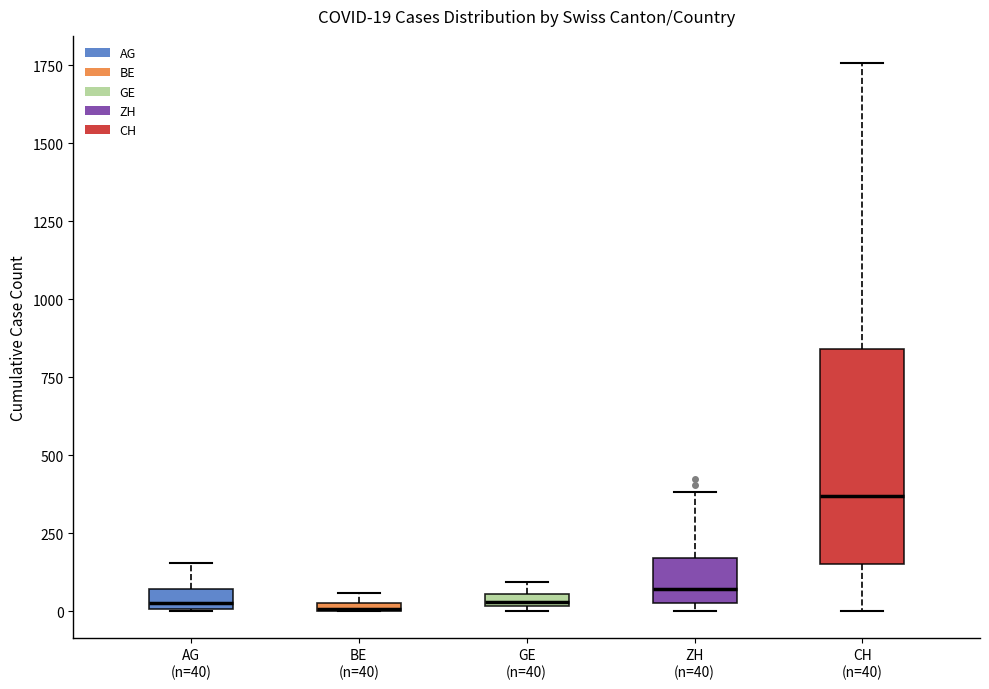

Which box is the tallest, from its lower edge to its upper edge?

CH (n=40)